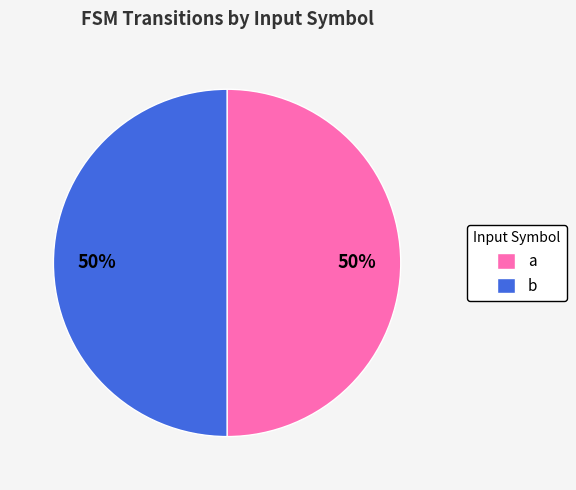

Approximately how many times larger is the value at a compared to b?

1.0